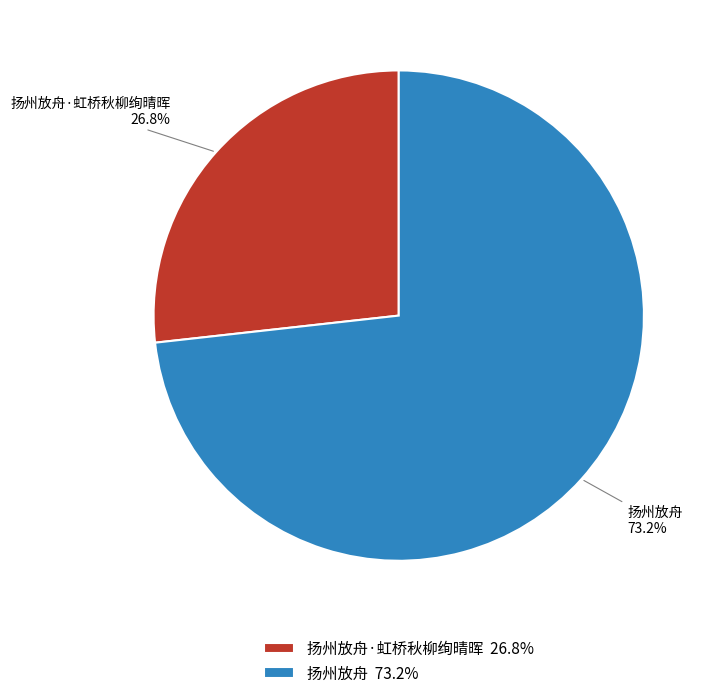

What is the smallest slice in the pie chart?

扬州放舟·虹桥秋柳绚晴晖